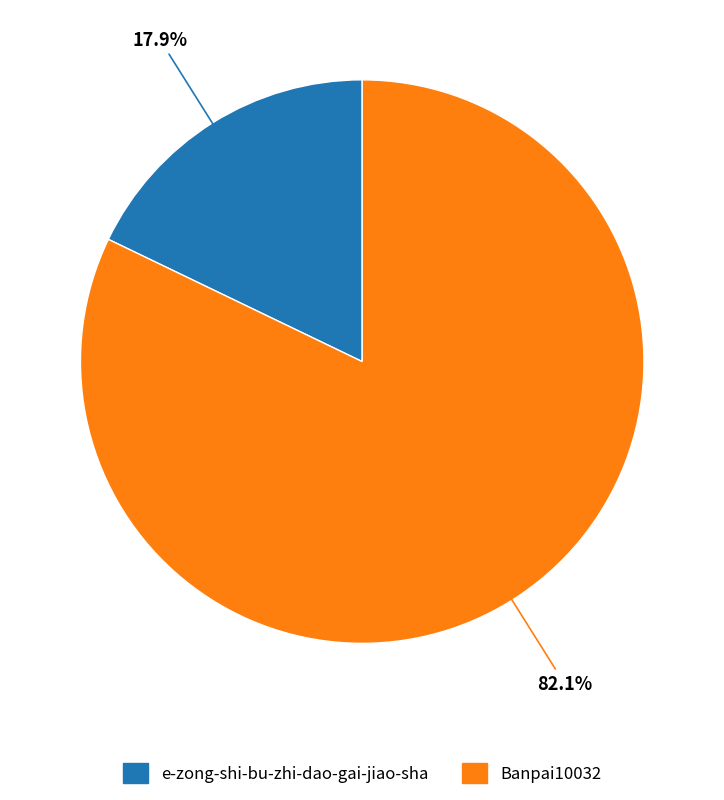

To the nearest percent, what portion does Banpai10032 represent?

82%